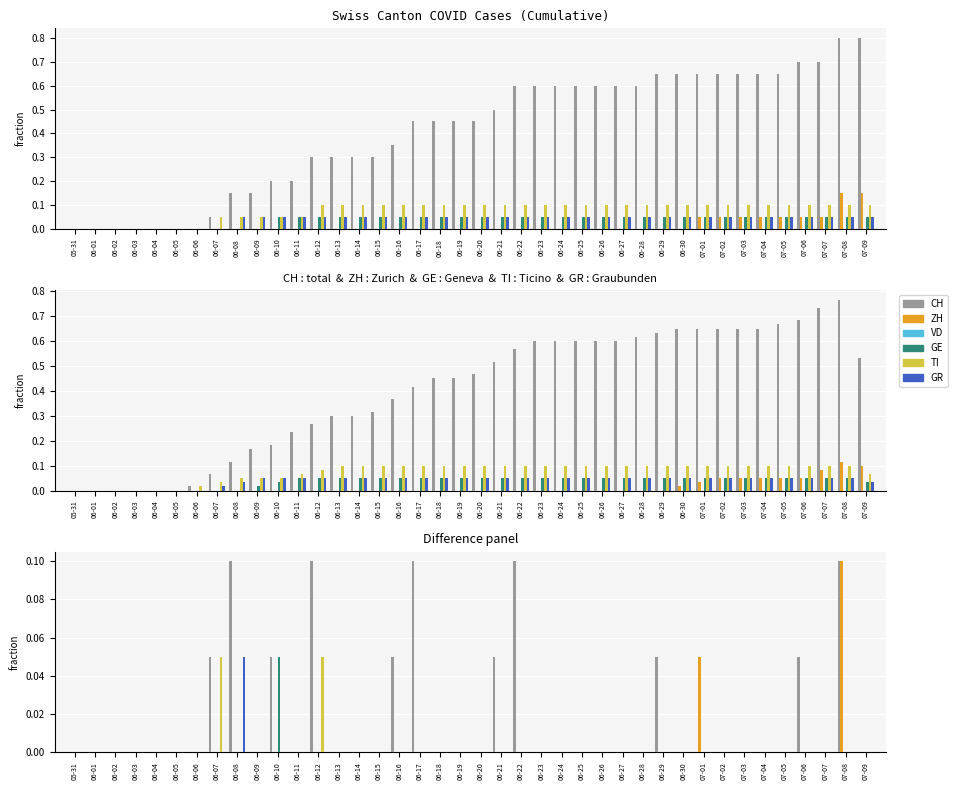

What is the label of the 8th bar from the left?

06-07